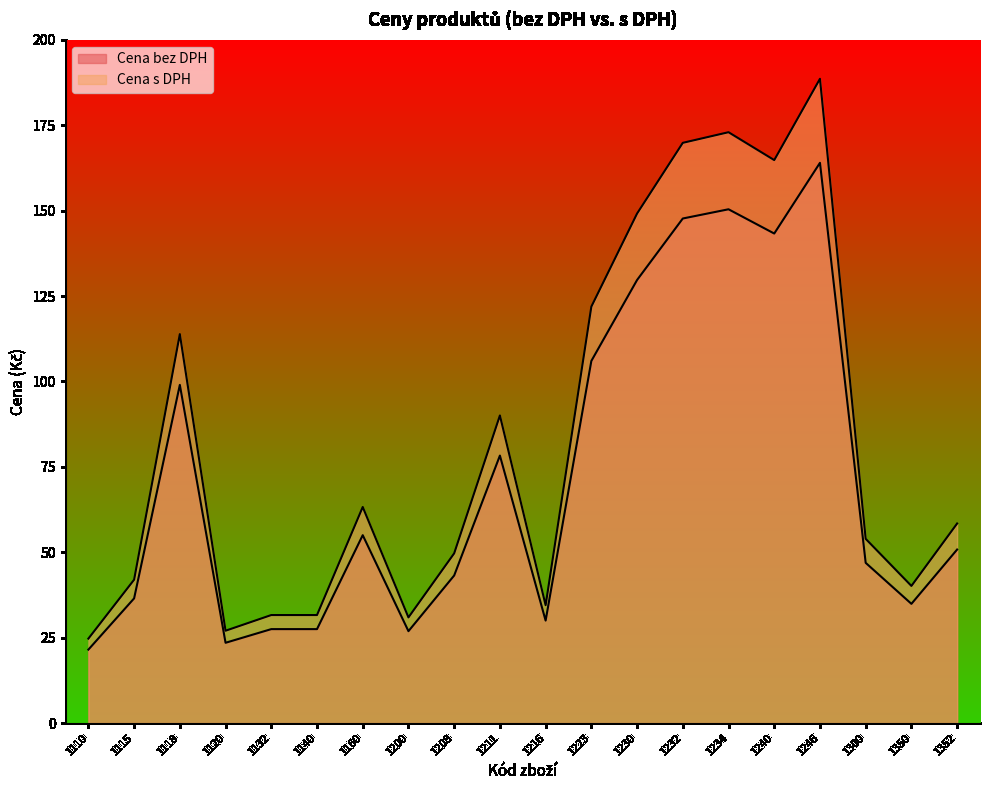

At which category does Cena bez DPH reach its first local valley?

1120